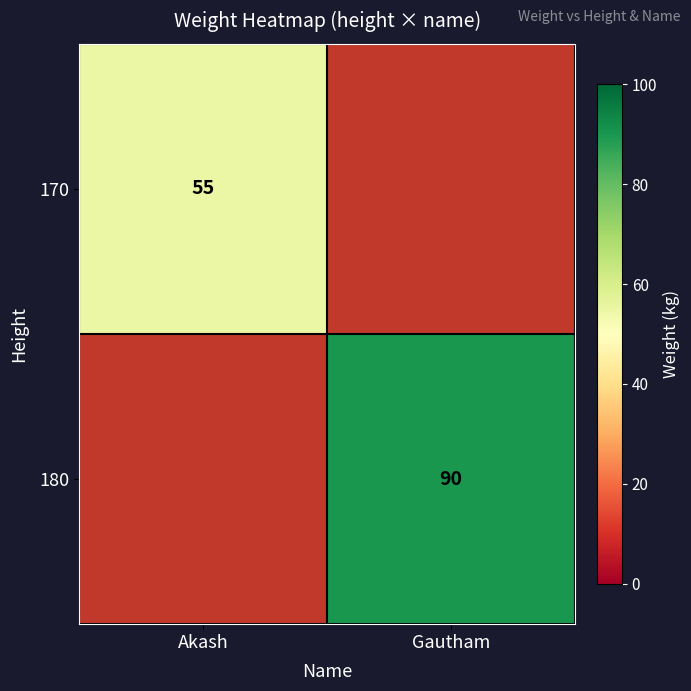

Is it true that 180 equals 40 at Gautham?

False